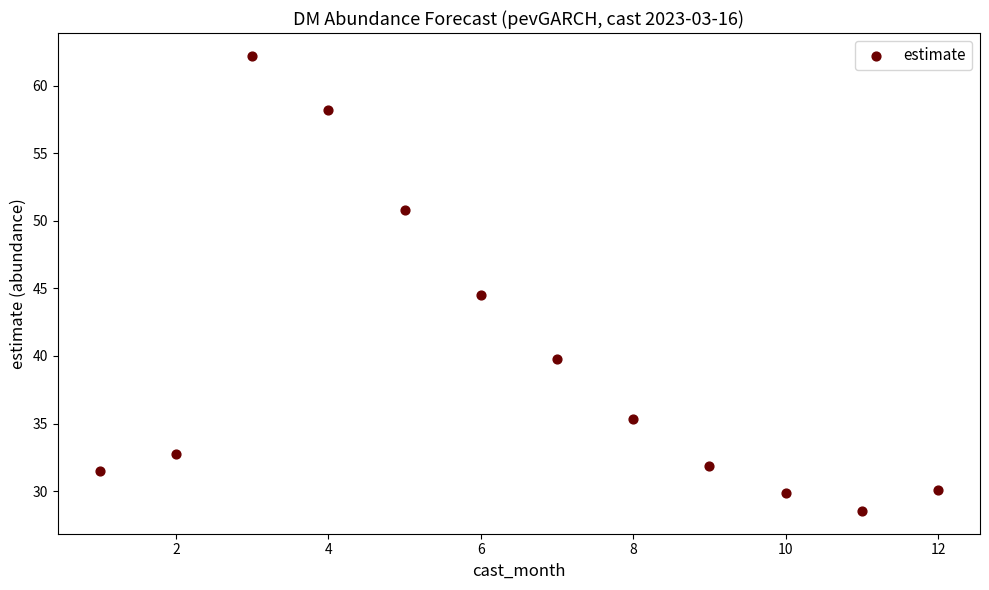

What Y value in the scatter plot is closest to 45?

44.5